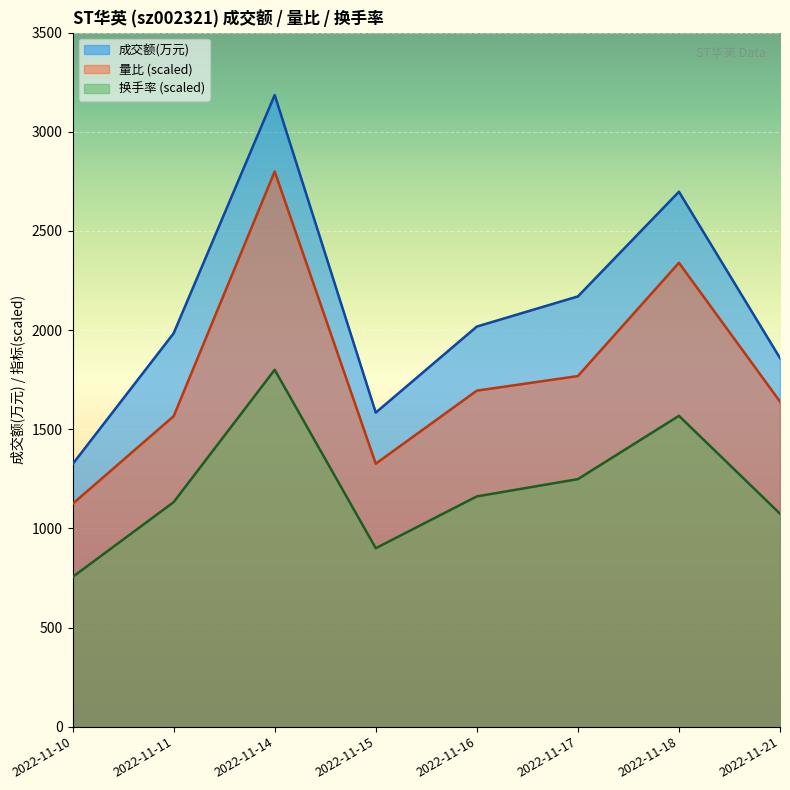

What is the total value across all series at 2022-11-10?

3202.5